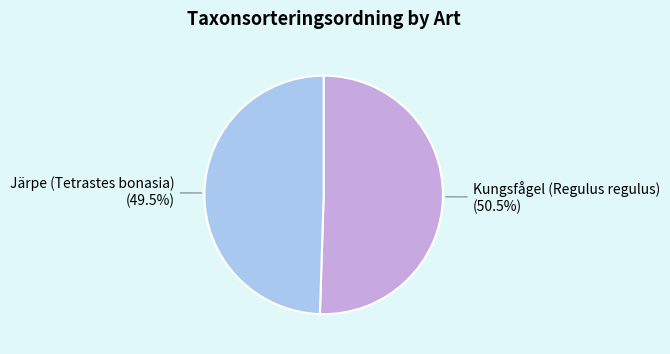

Between Kungsfågel (Regulus regulus) and Järpe (Tetrastes bonasia), which is larger?

Kungsfågel (Regulus regulus)